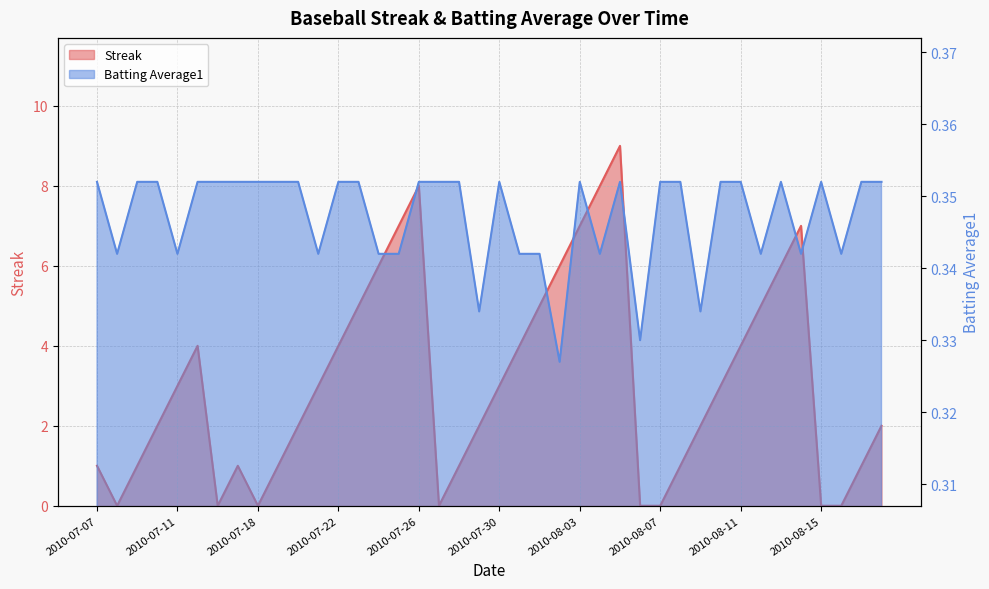

Reading left to right, transcribe all the data shown in this chart.

Streak: 1.0	0.0	1.0	2.0	3.0	4.0	0.0	1.0	0.0	1.0	2.0	3.0	4.0	5.0	6.0	7.0	8.0	0.0	1.0	2.0	3.0	4.0	5.0	6.0	7.0	8.0	9.0	0.0	0.0	1.0	2.0	3.0	4.0	5.0	6.0	7.0	0.0	0.0	1.0	2.0
Batting Average1: 0.4	0.3	0.4	0.4	0.3	0.4	0.4	0.4	0.4	0.4	0.4	0.3	0.4	0.4	0.3	0.3	0.4	0.4	0.4	0.3	0.4	0.3	0.3	0.3	0.4	0.3	0.4	0.3	0.4	0.4	0.3	0.4	0.4	0.3	0.4	0.3	0.4	0.3	0.4	0.4